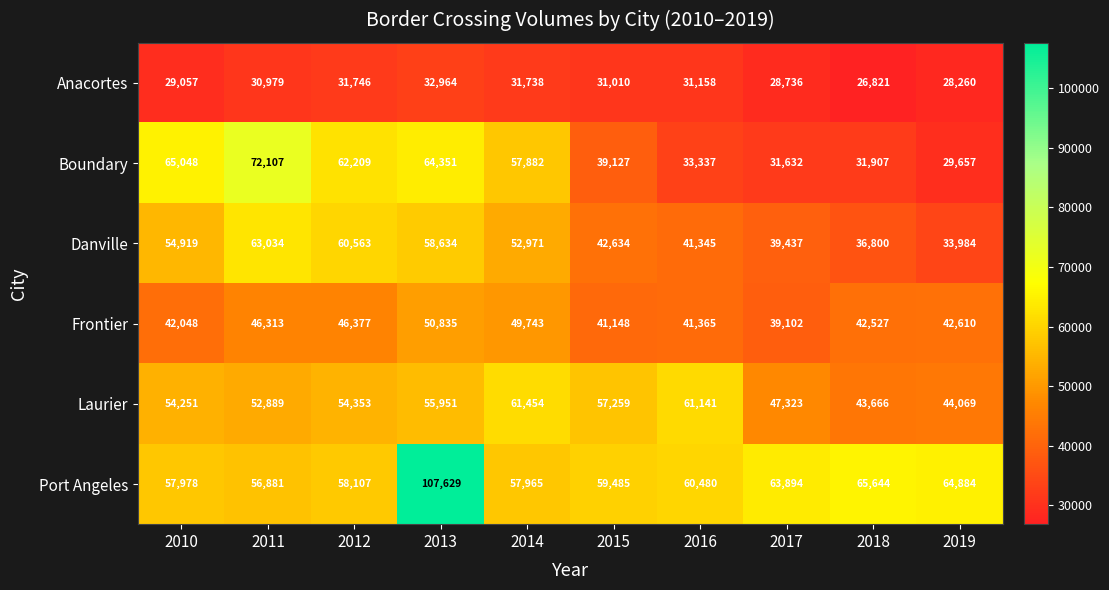

At 2019, list the series in order from smallest to largest.

Anacortes, Boundary, Danville, Frontier, Laurier, Port Angeles